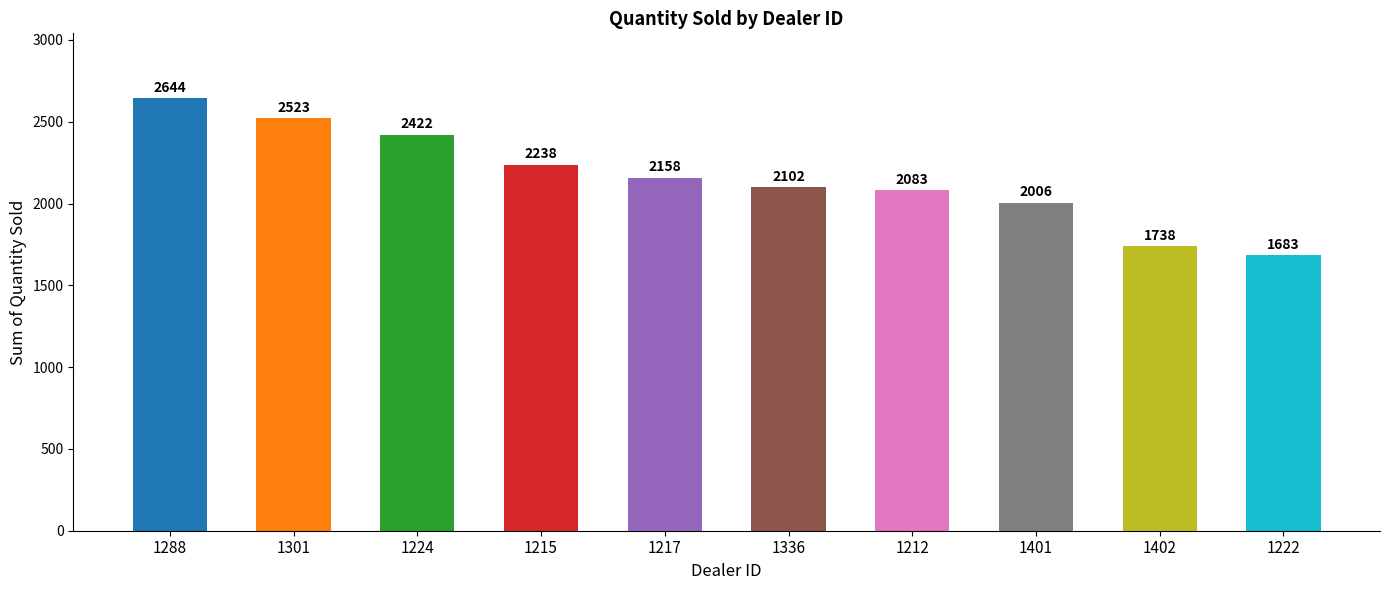

What value does the data have at 1301?

2523